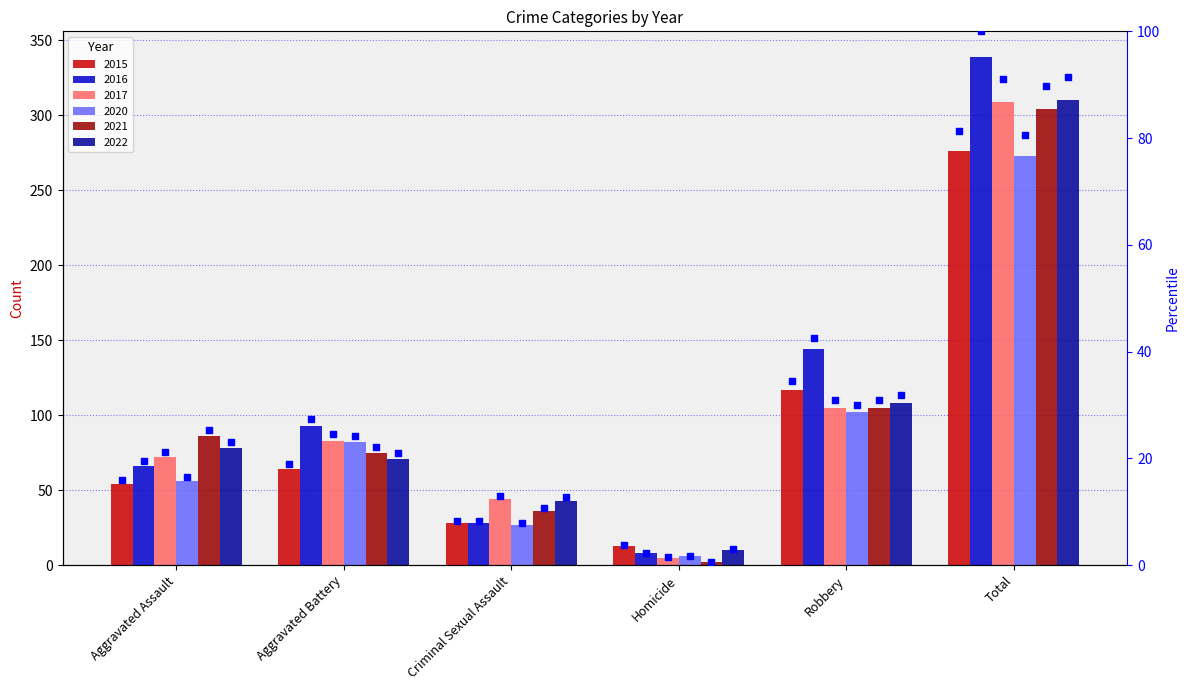

Which has a higher value, Criminal Sexual Assault or Homicide?

Criminal Sexual Assault